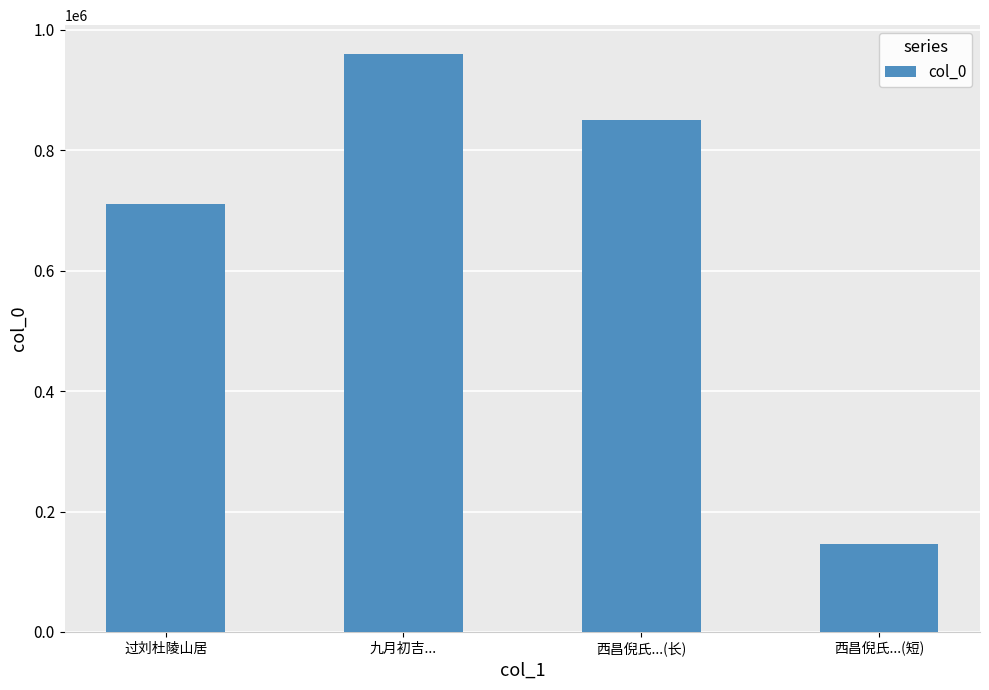

Reading left to right, transcribe all the data shown in this chart.

711557	960005	850941	146354